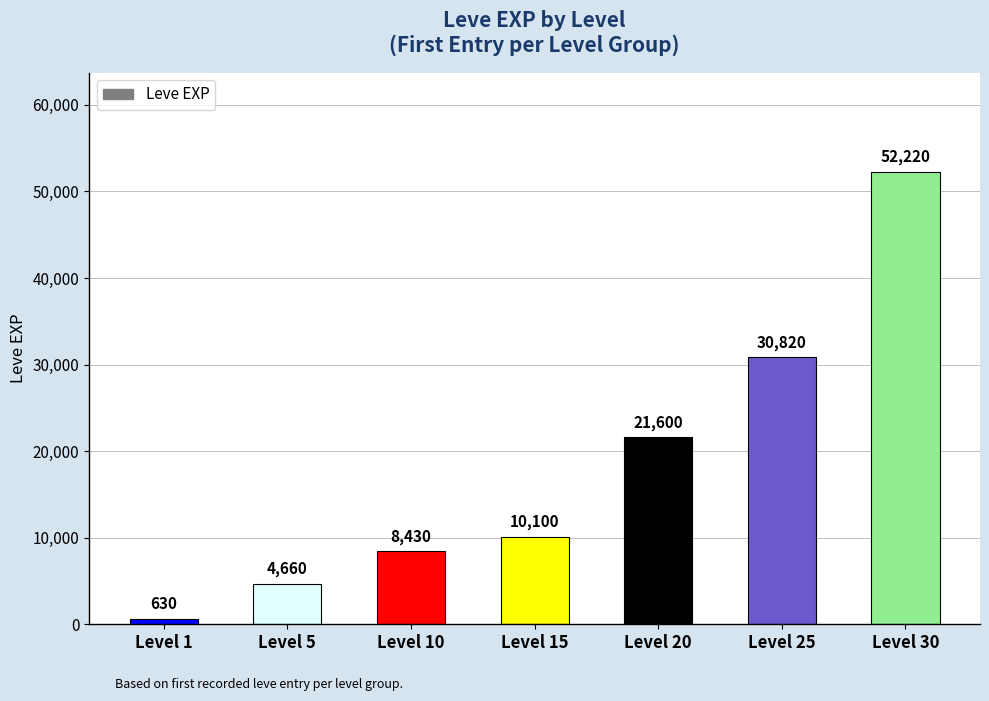

List the labels in order of value, largest first.

Level 30, Level 25, Level 20, Level 15, Level 10, Level 5, Level 1